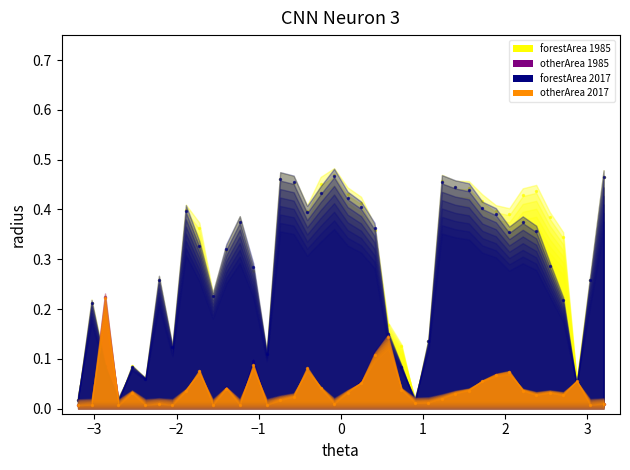

Is the value of forestArea_2017_ha_100Sites at 13 greater than the value of forestArea_1985_ha_100Sites at 7?

Yes